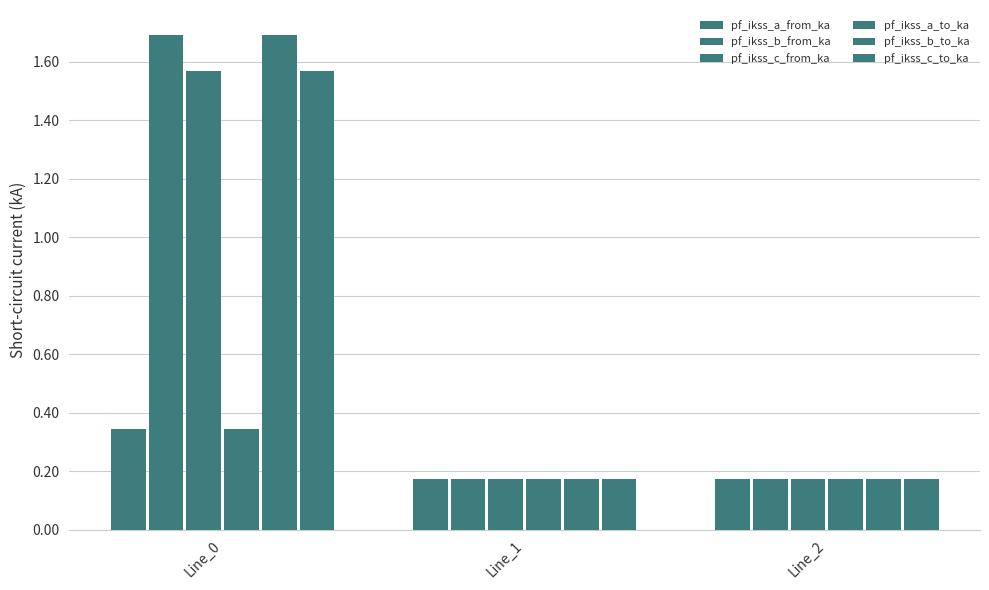

At how many categories does at least one series exceed 0?

3